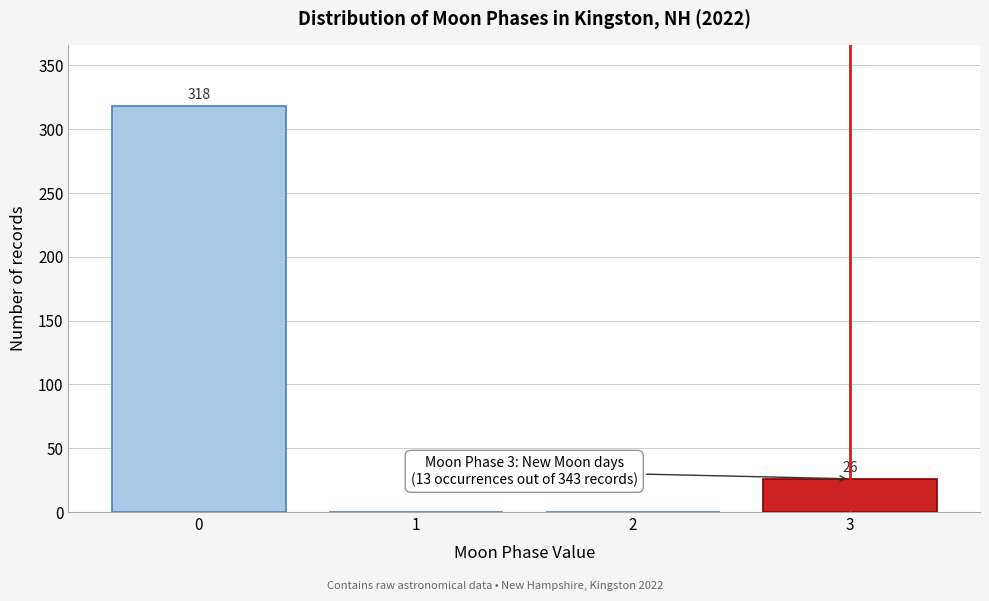

Reading left to right, transcribe all the data shown in this chart.

0=318	1=0	2=0	3=26